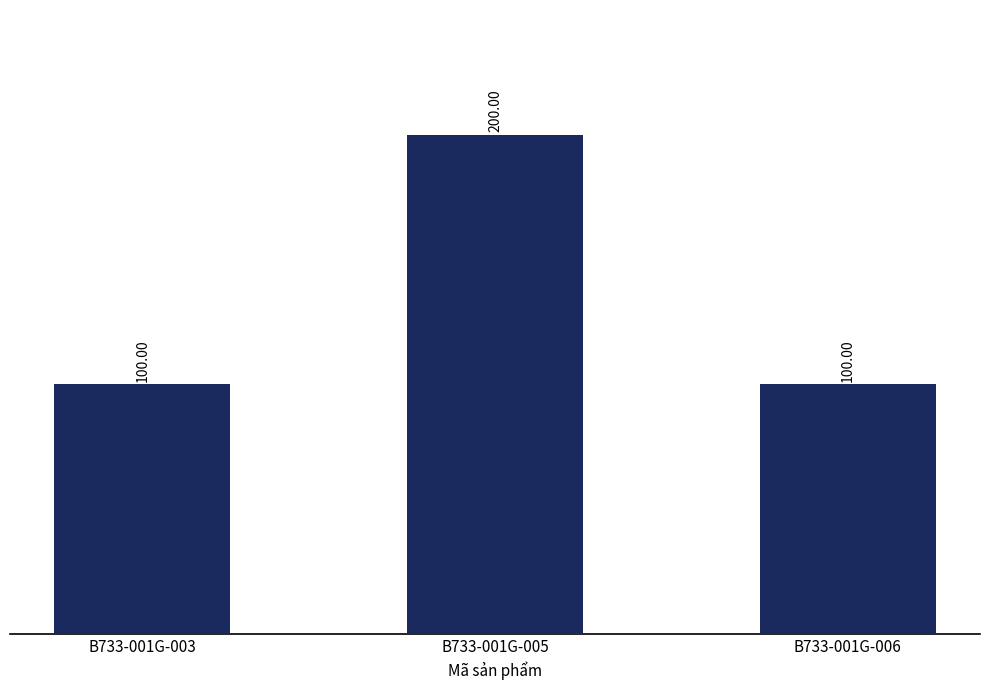

Approximately how many times larger is the value at B733-001G-006 compared to B733-001G-005?

0.5